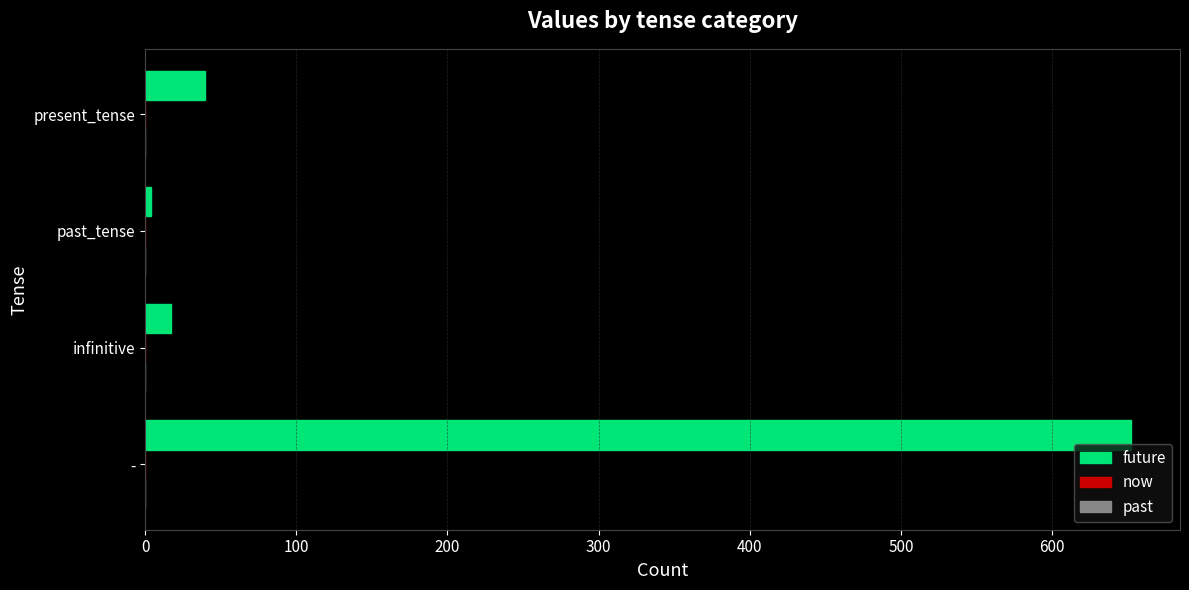

Is it true that the value at present_tense is 40?

True